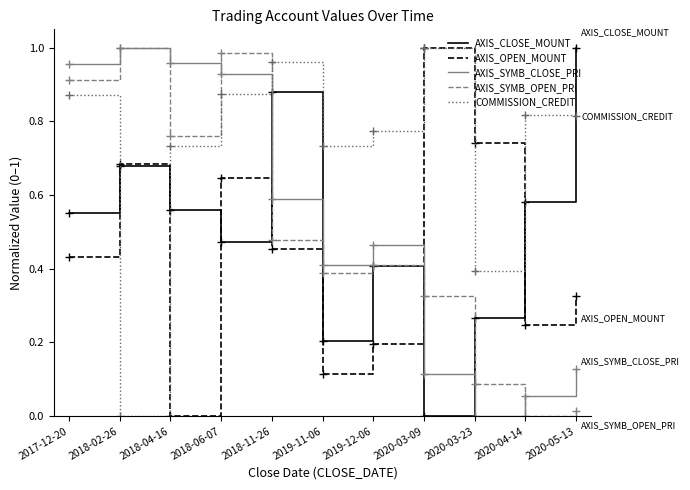

True or false: COMMISSION_CREDIT has a value of 0.0 at 2018-02-26.

True